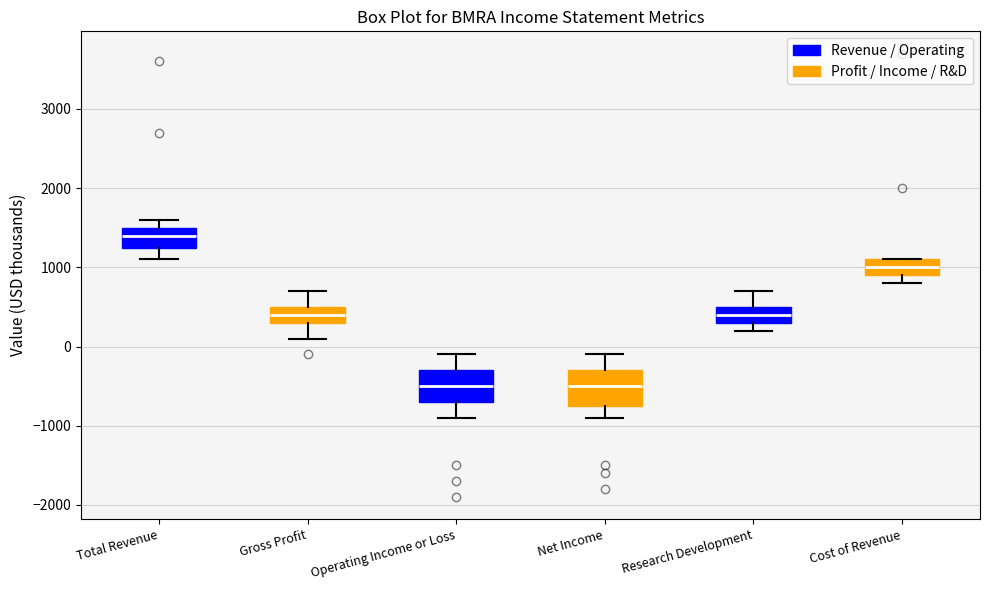

Reading left to right, read every box against the y-axis: the position of its median line, the range the box covers, and the ends of its whiskers. The values are not printed on the chart, so give them approximately, as read against the axis.

Total Revenue: median 1400, box 1300 to 1500, whiskers 1100 to 1600
Gross Profit: median 400, box 300 to 500, whiskers 100 to 700
Operating Income or Loss: median -500, box -700 to -300, whiskers -900 to -100
Net Income: median -500, box -700 to -300, whiskers -900 to -100
Research Development: median 400, box 300 to 500, whiskers 200 to 700
Cost of Revenue: median 1000, box 900 to 1100, whiskers 800 to 1100